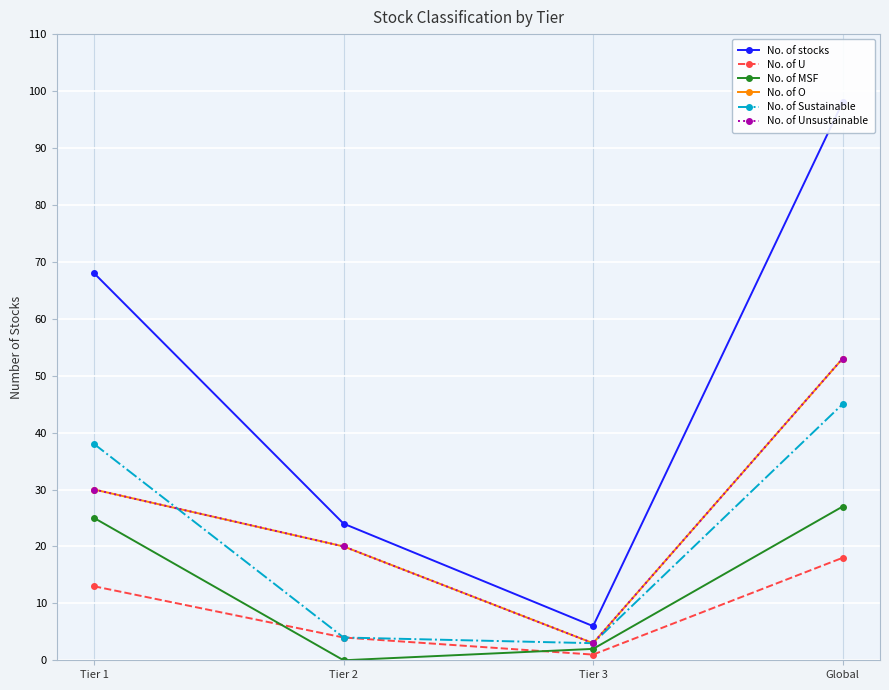

What position from the right is Tier 2?

3